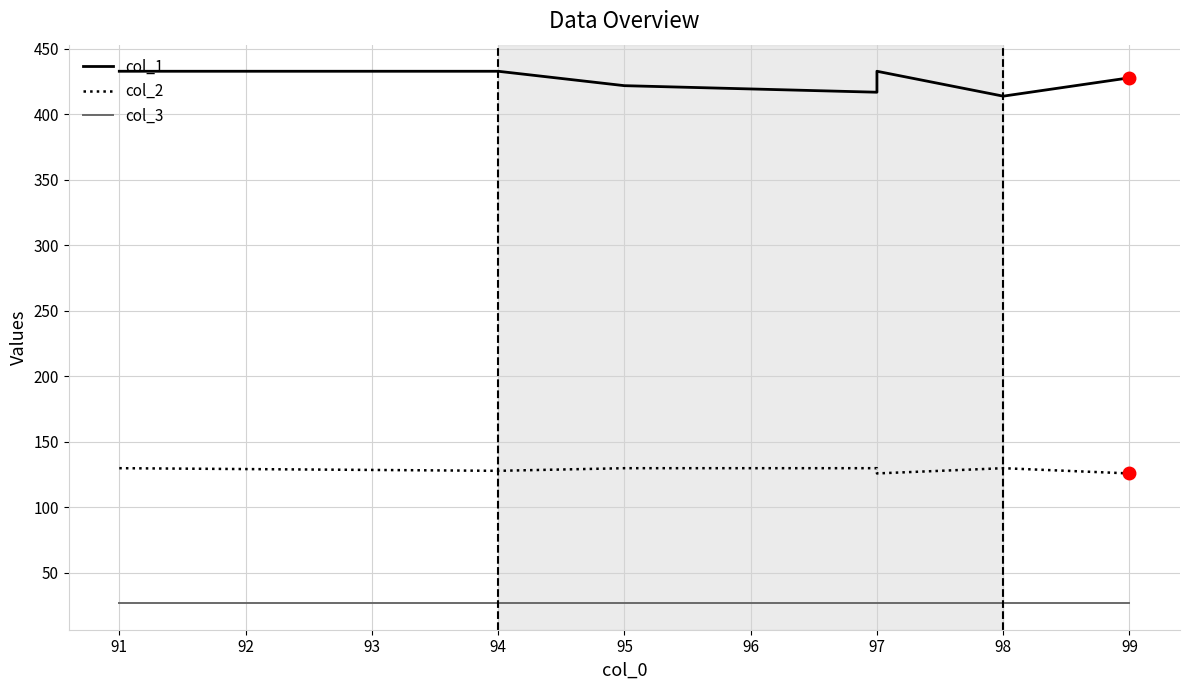

Which series has the largest total across all categories?

col_1